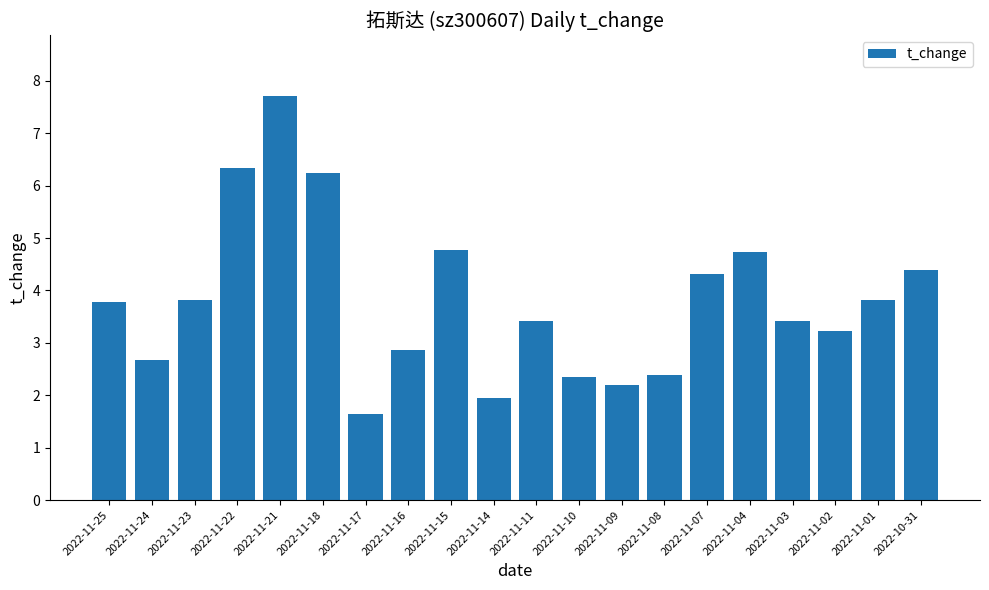

What is the approximate value at 2022-11-16?

2.9